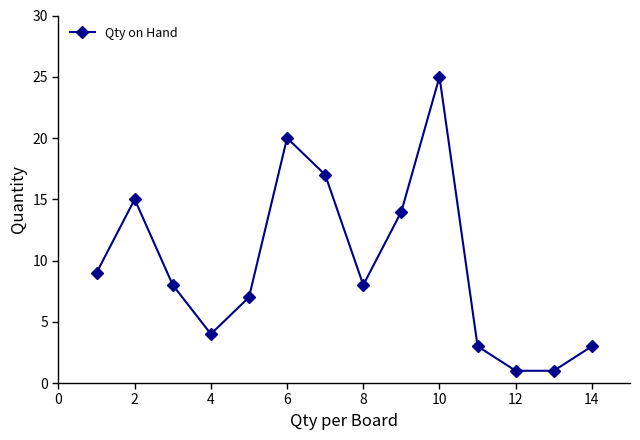

How many points are higher than both their immediate neighbors (excluding endpoints)?

3